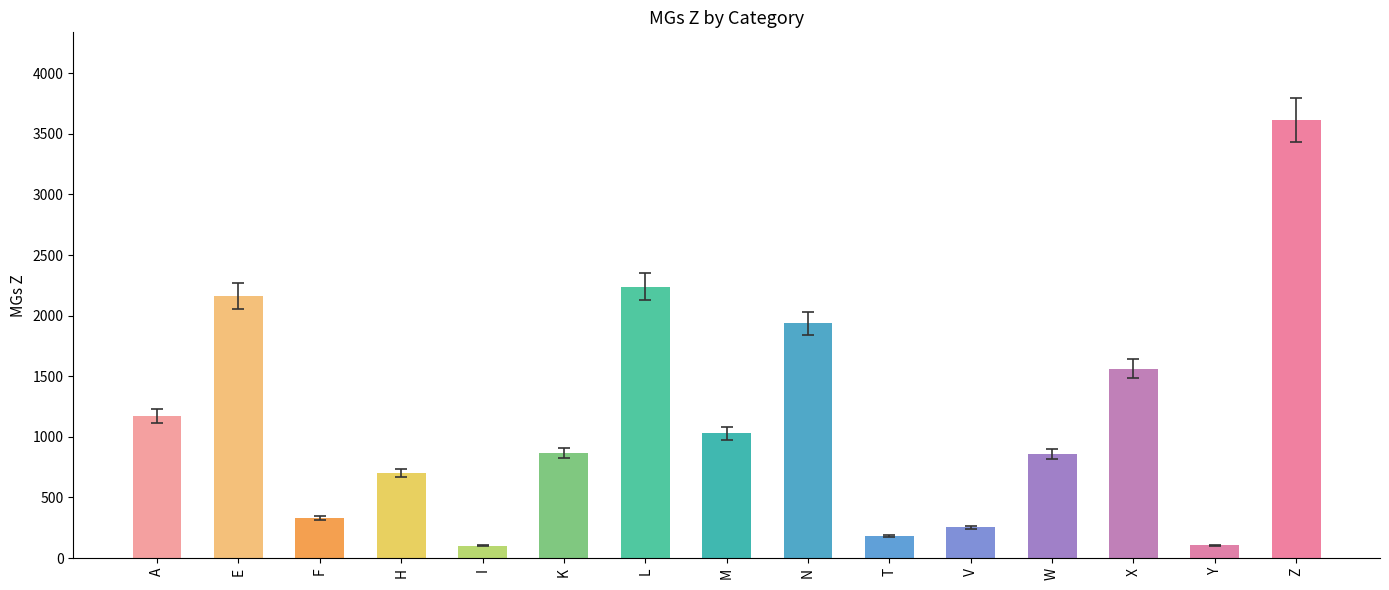

What is the label of the 5th bar from the right?

V